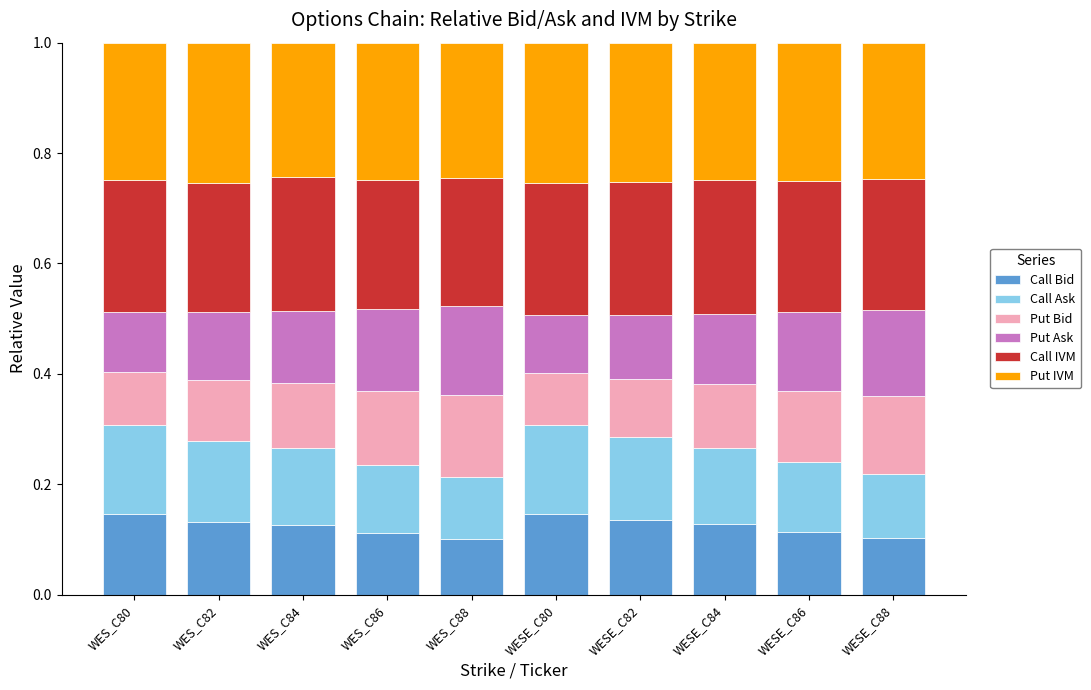

What is the total value across all series at WESE_C84?

1.0